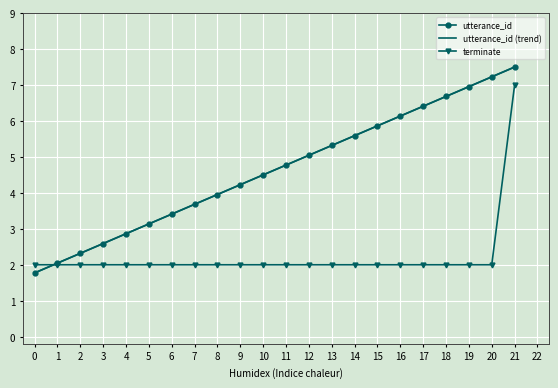

True or false: utterance_id (trend) and utterance_id cross at least once.

False